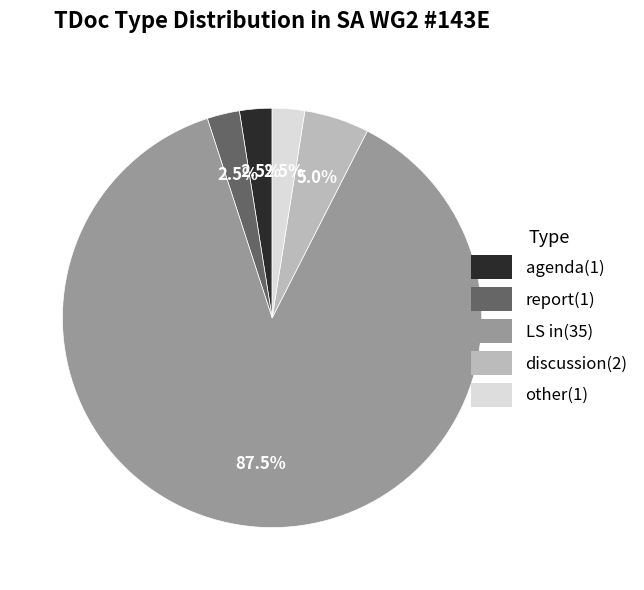

What is the largest slice in the pie chart?

LS in(35)